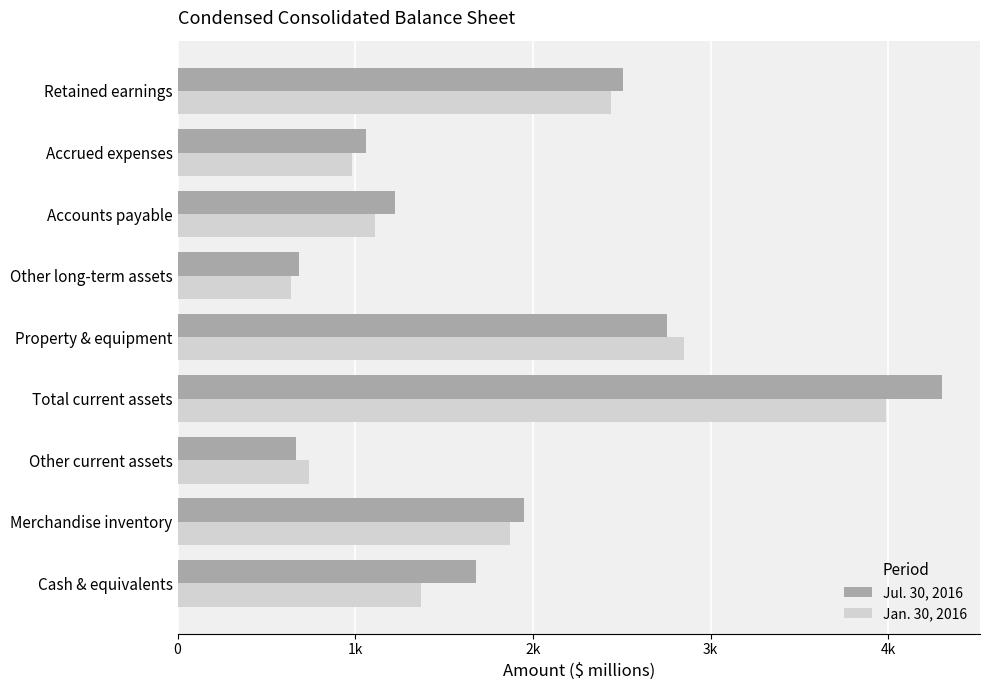

What are all the series names shown in the legend?

Jul. 30, 2016, Jan. 30, 2016